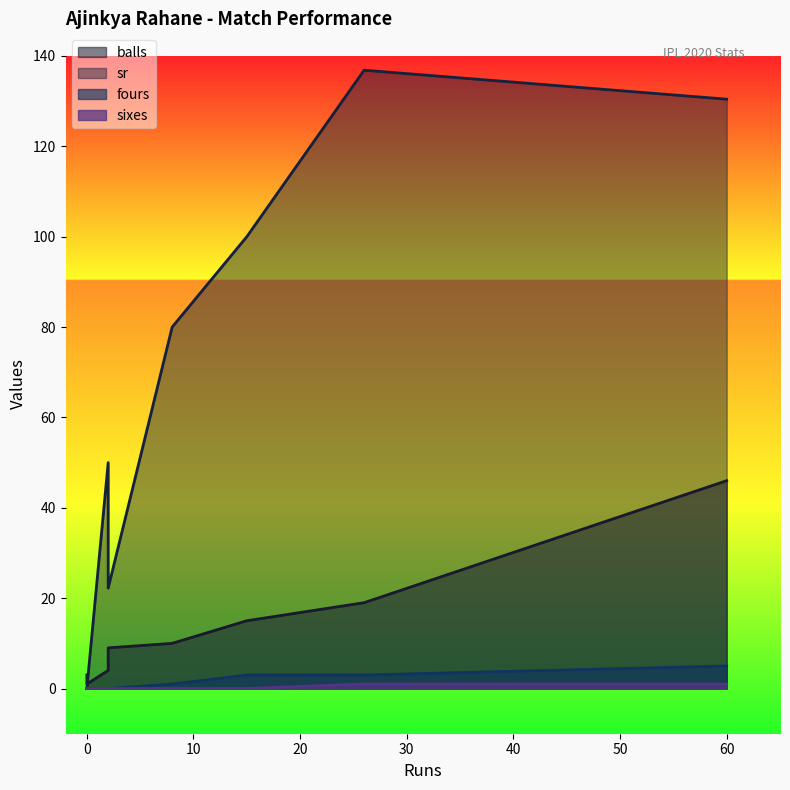

At which category does sixes reach its first local peak?

60